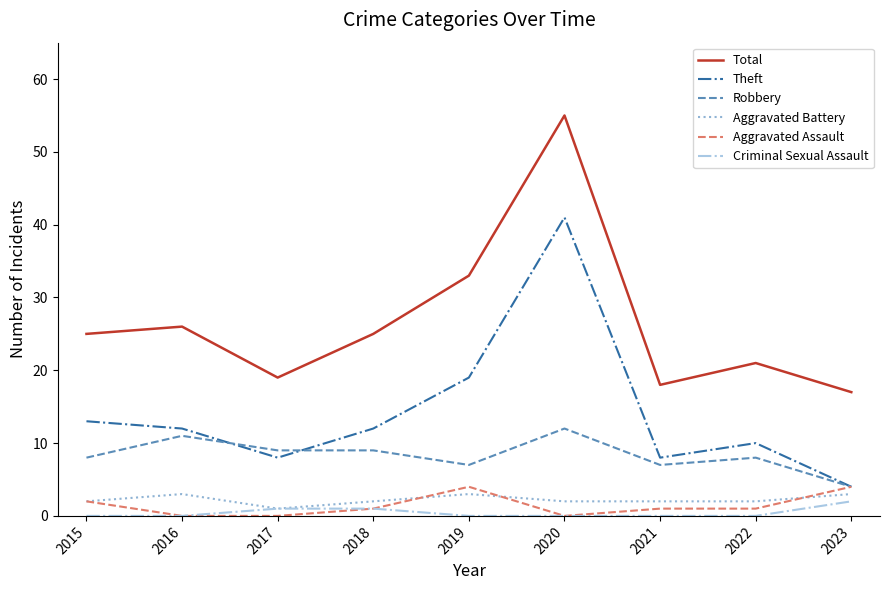

Reading right to left, extract all data points from this chart.

Total: 17	21	18	55	33	25	19	26	25
Theft: 4	10	8	41	19	12	8	12	13
Robbery: 4	8	7	12	7	9	9	11	8
Aggravated Battery: 3	2	2	2	3	2	1	3	2
Aggravated Assault: 4	1	1	0	4	1	0	0	2
Criminal Sexual Assault: 2	0	0	0	0	1	1	0	0